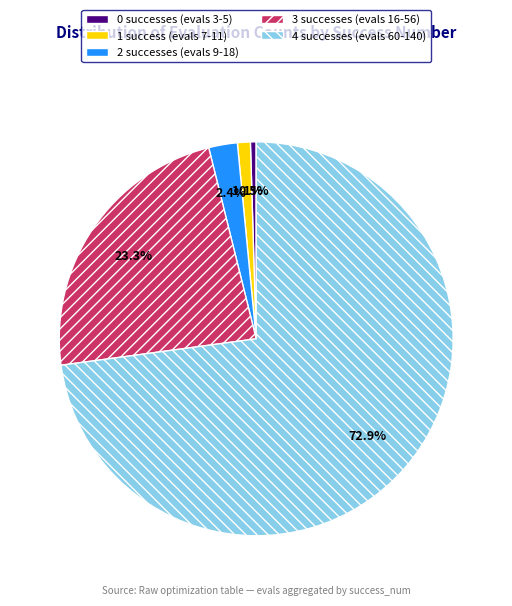

Is there a majority slice in this chart?

Yes